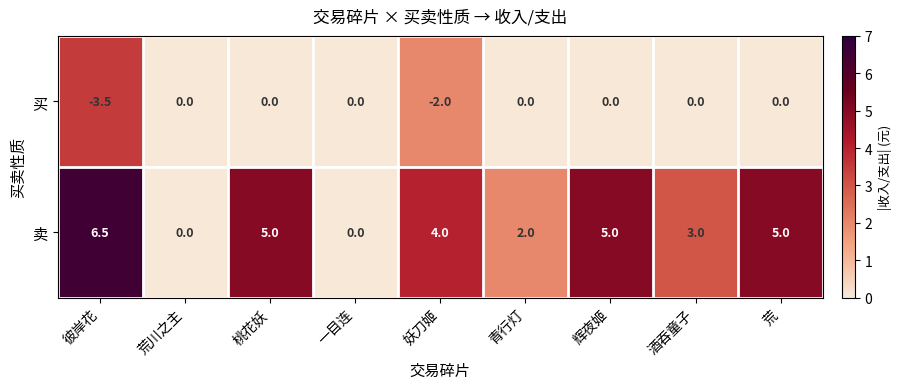

Rank the series by their average value, from lowest to highest.

买, 卖